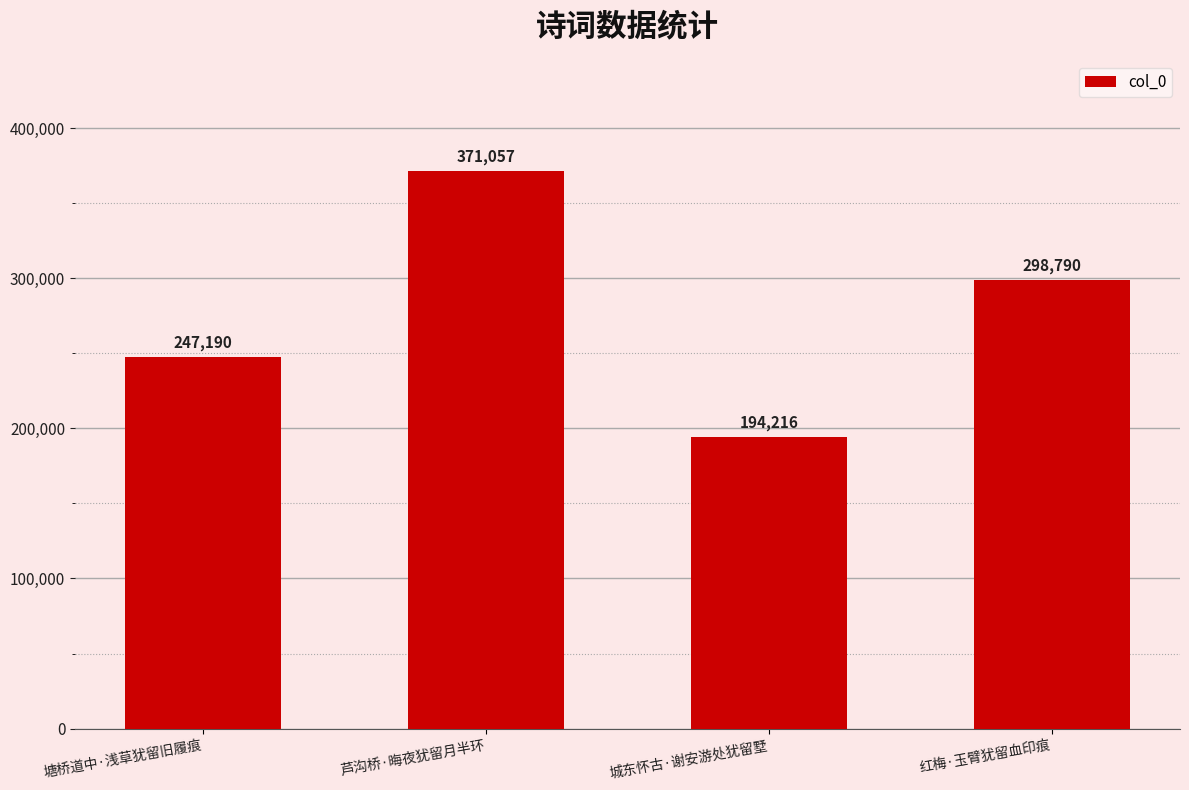

What is the minimum value shown in the chart?

194216